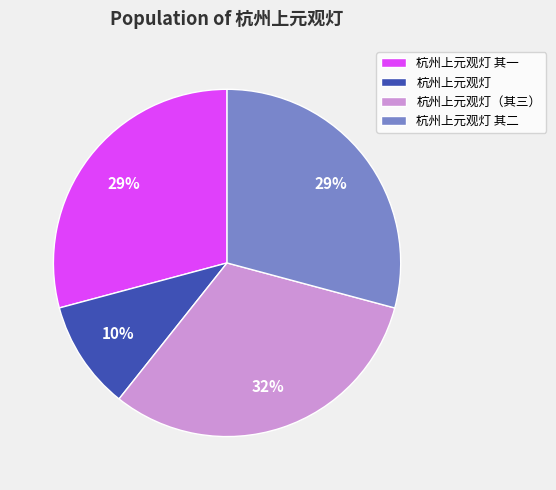

To the nearest percent, what is the combined percentage of 杭州上元观灯 and 杭州上元观灯 其二?

39%